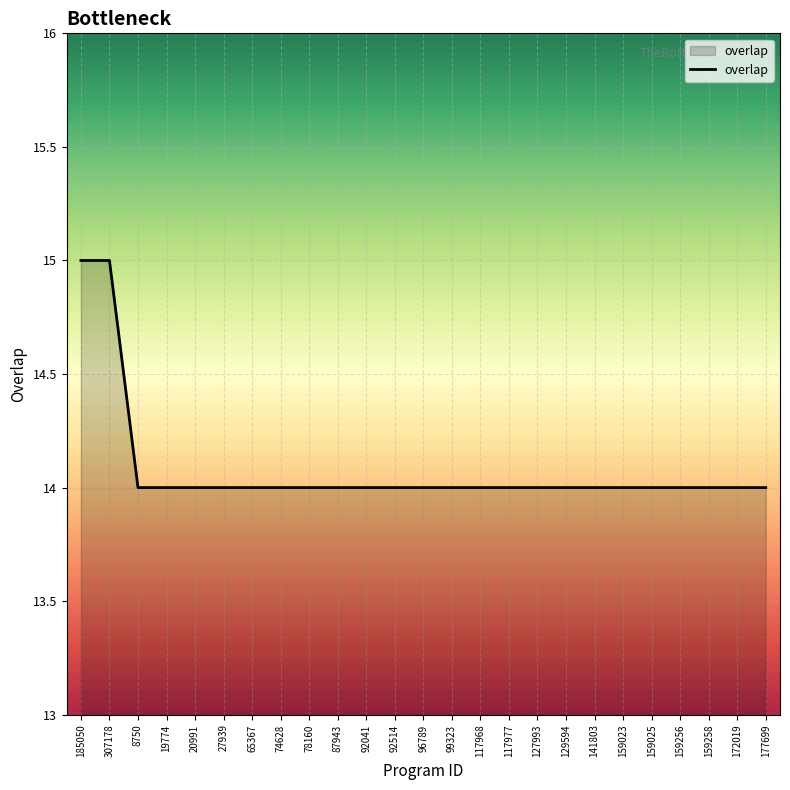

What position from the left is 8750?

3